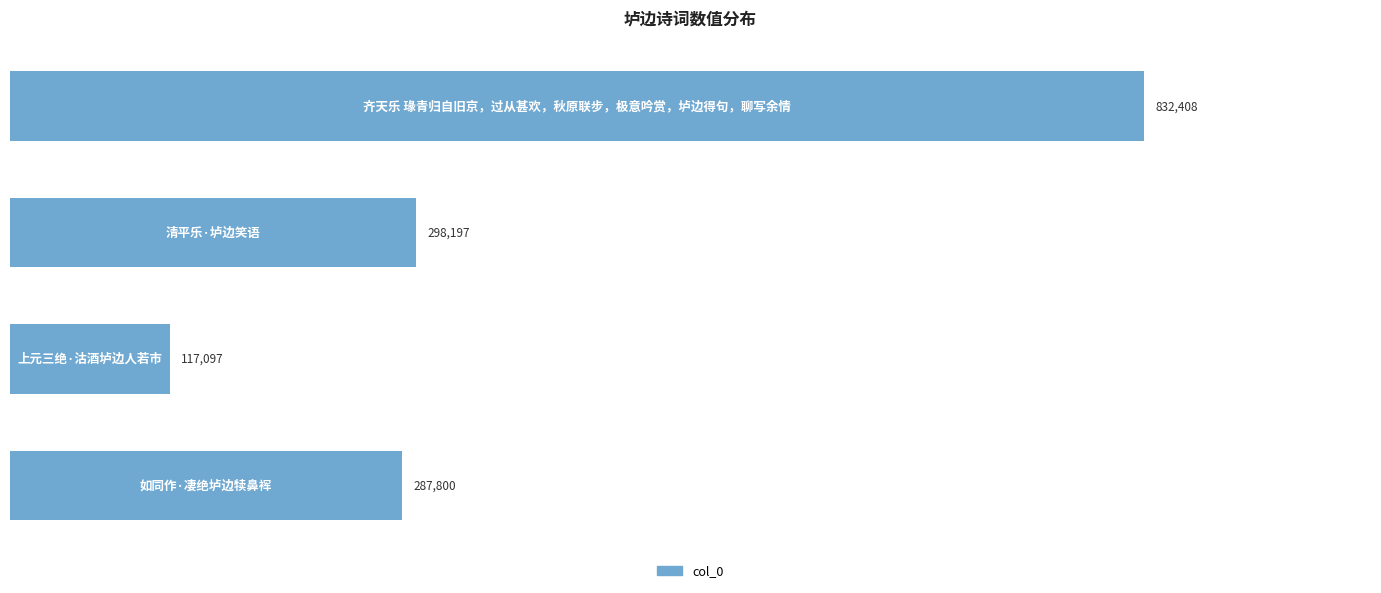

What is the greatest value displayed?

832408